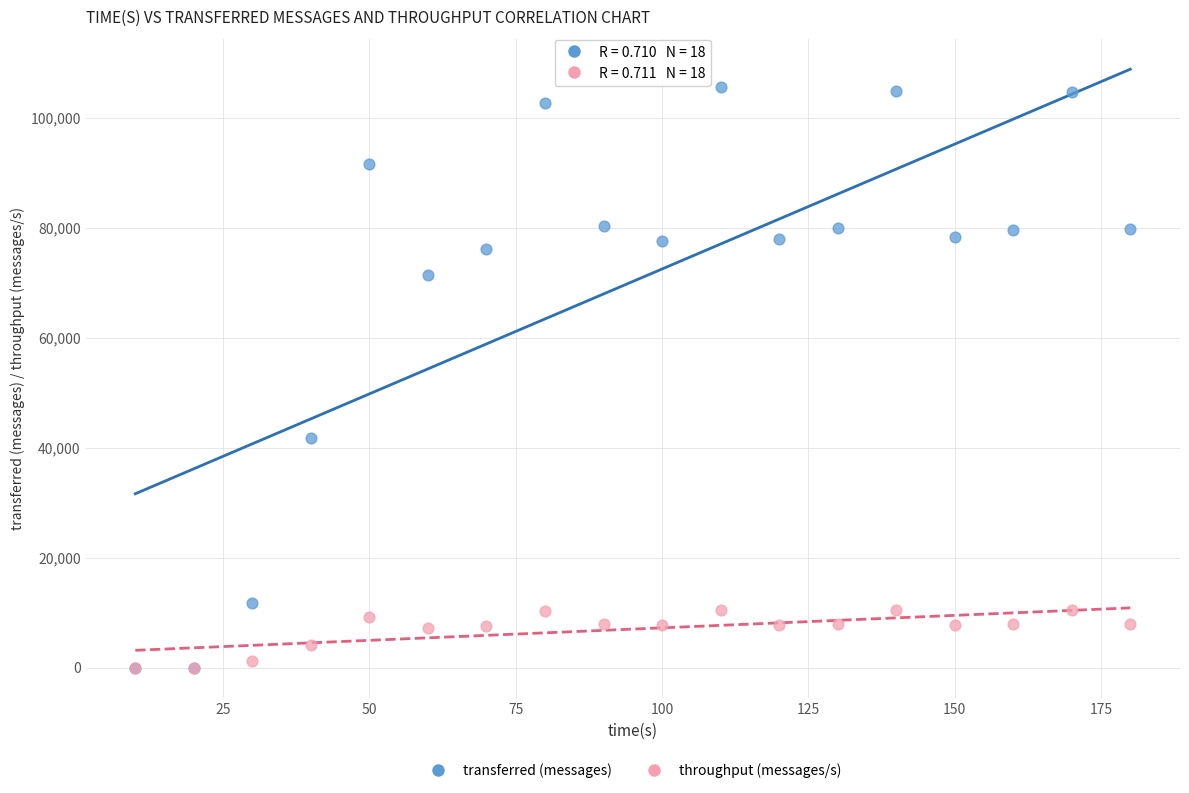

Across all series, what Y value is closest to 52780?

41800